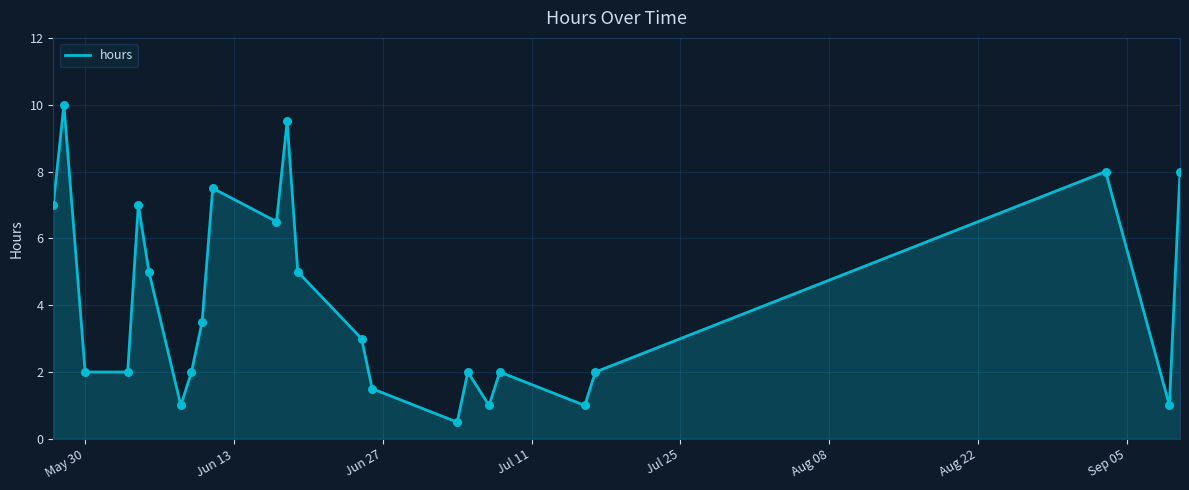

What is the maximum value shown in the chart?

10.0